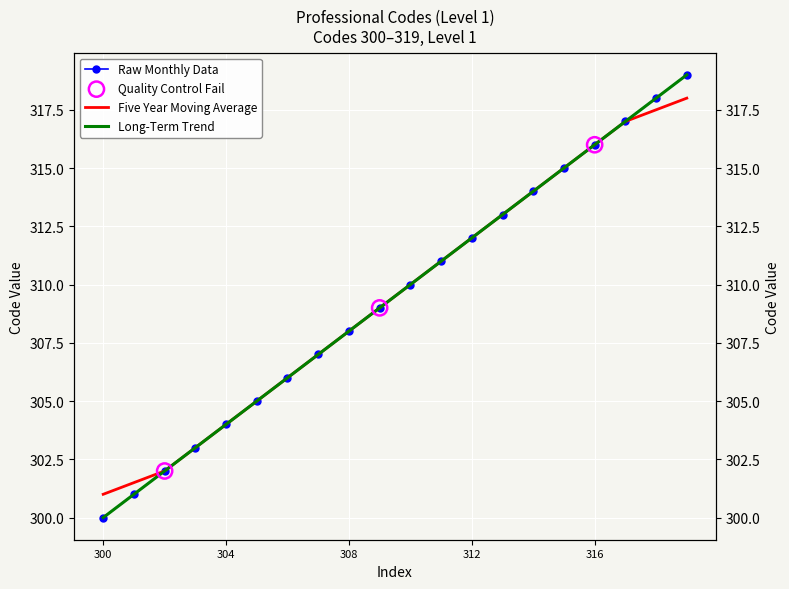

Which has a higher value, 304 or 314?

314